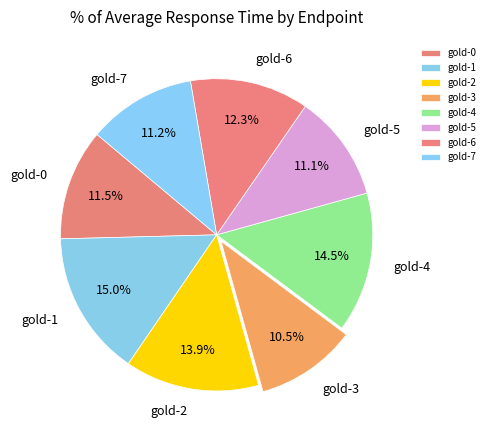

To the nearest percent, what percentage of the pie is gold-1?

15%